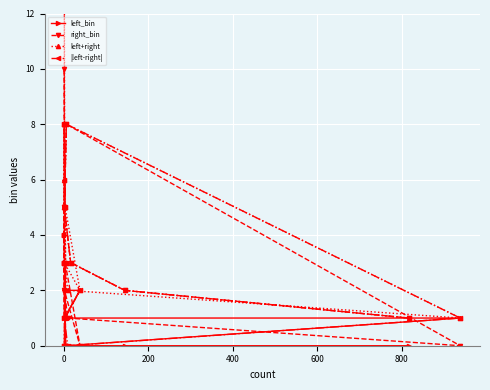

What is the difference between the maximum and minimum values in the left_bin series?

8